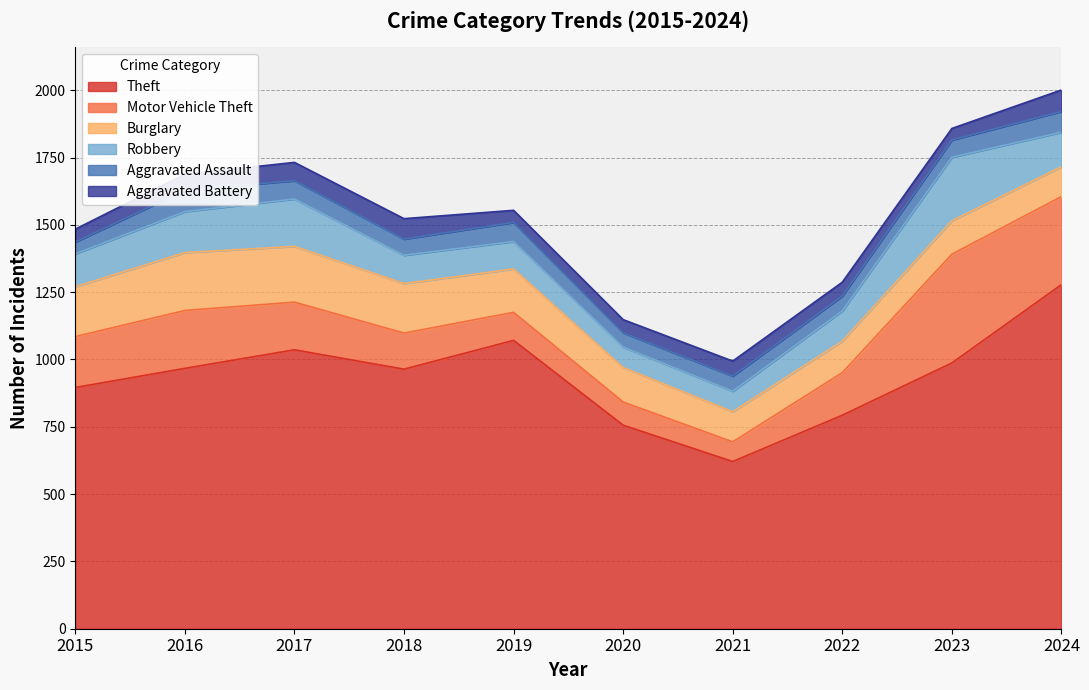

Where is the first local minimum for Aggravated Assault?

2018